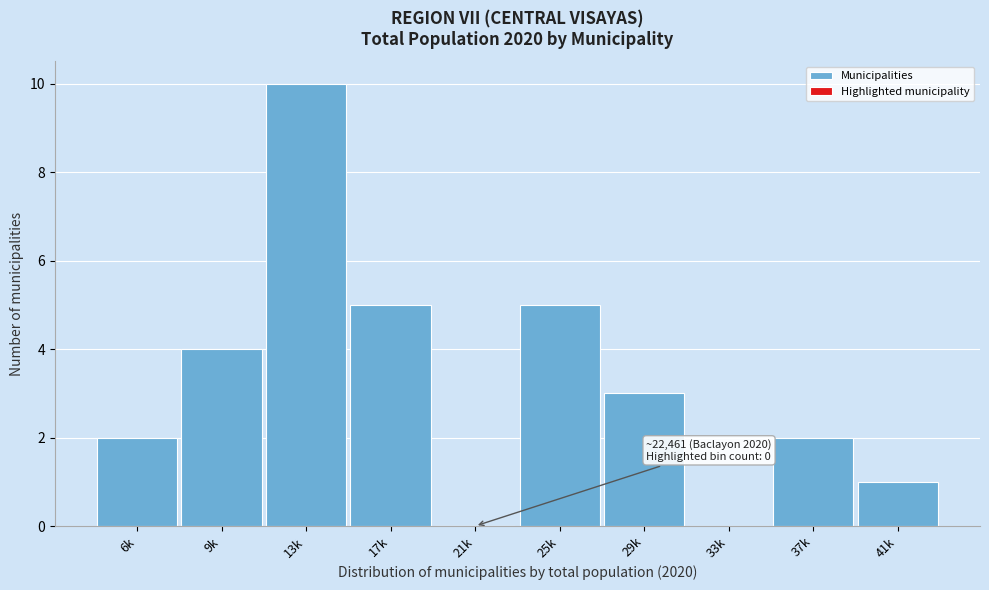

Reading left to right, extract all data points from this chart.

6k=2	9k=4	13k=10	17k=5	21k=0	25k=5	29k=3	33k=0	37k=2	41k=1